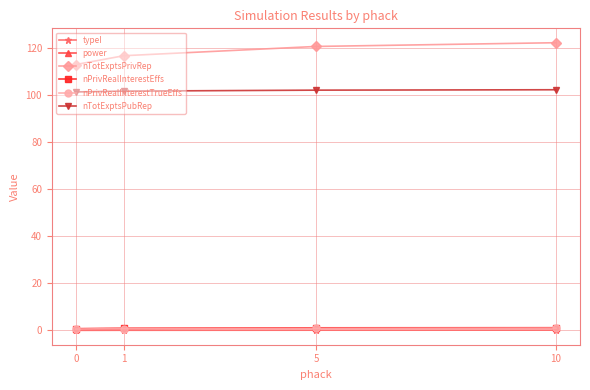

What is the approximate value of power at 5?

1.0